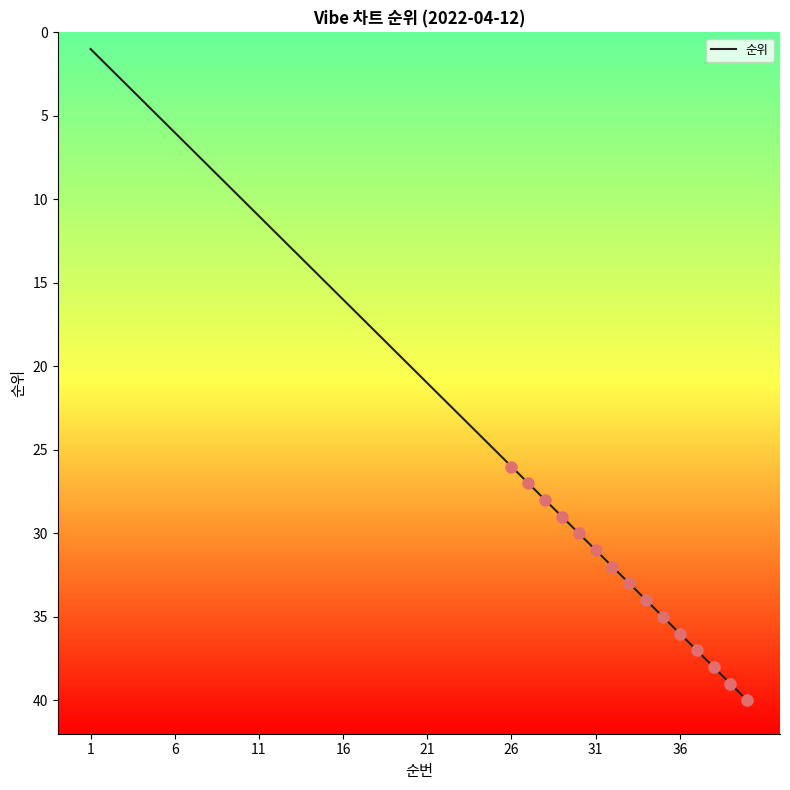

What is the greatest value displayed?

40